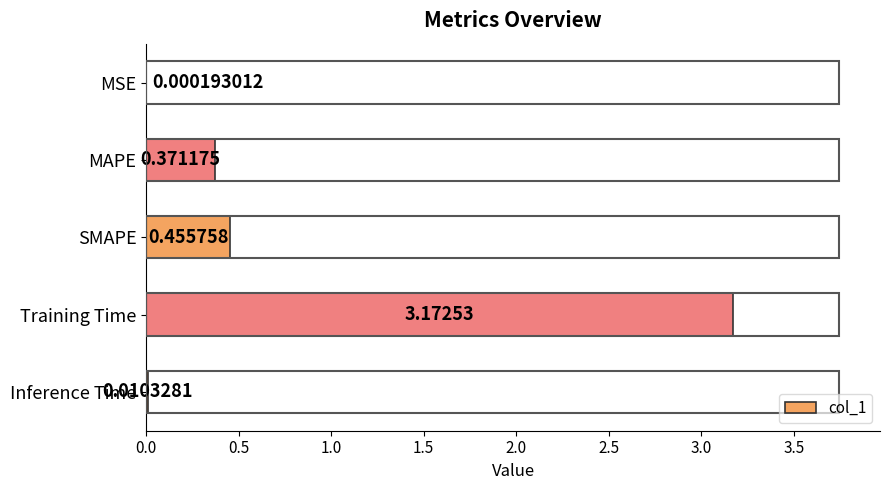

Which has a higher value, SMAPE or Training Time?

Training Time